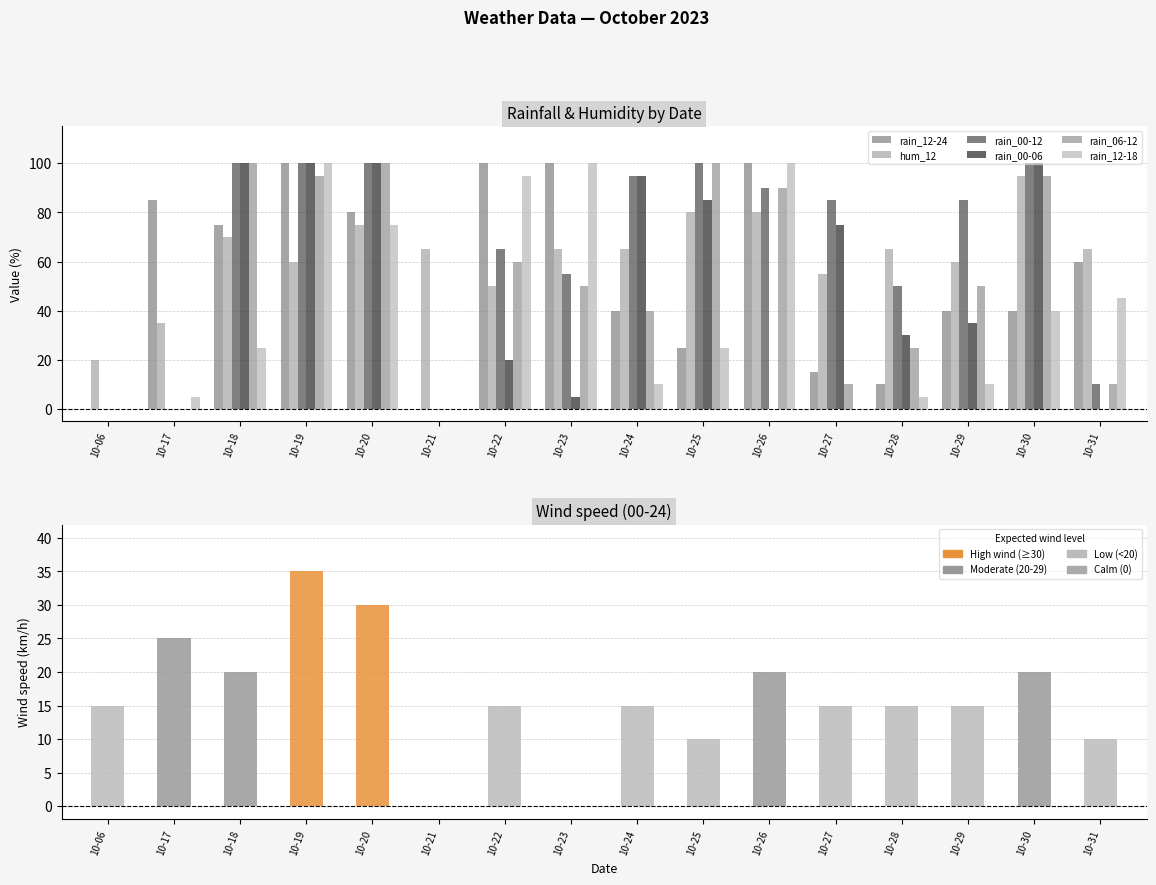

How many positive values does the rain_00-06 series have?

11